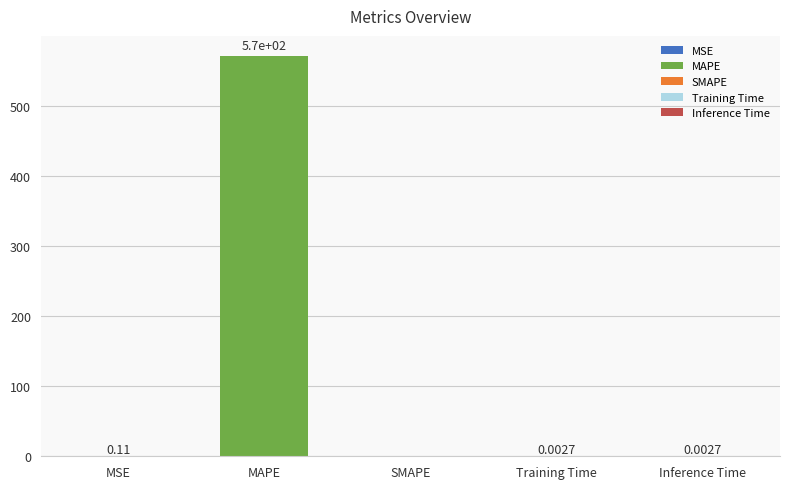

Reading left to right, what are all the values shown in this chart?

MSE=0.1	MAPE=570.9	SMAPE=0.0	Training Time=0.0	Inference Time=0.0